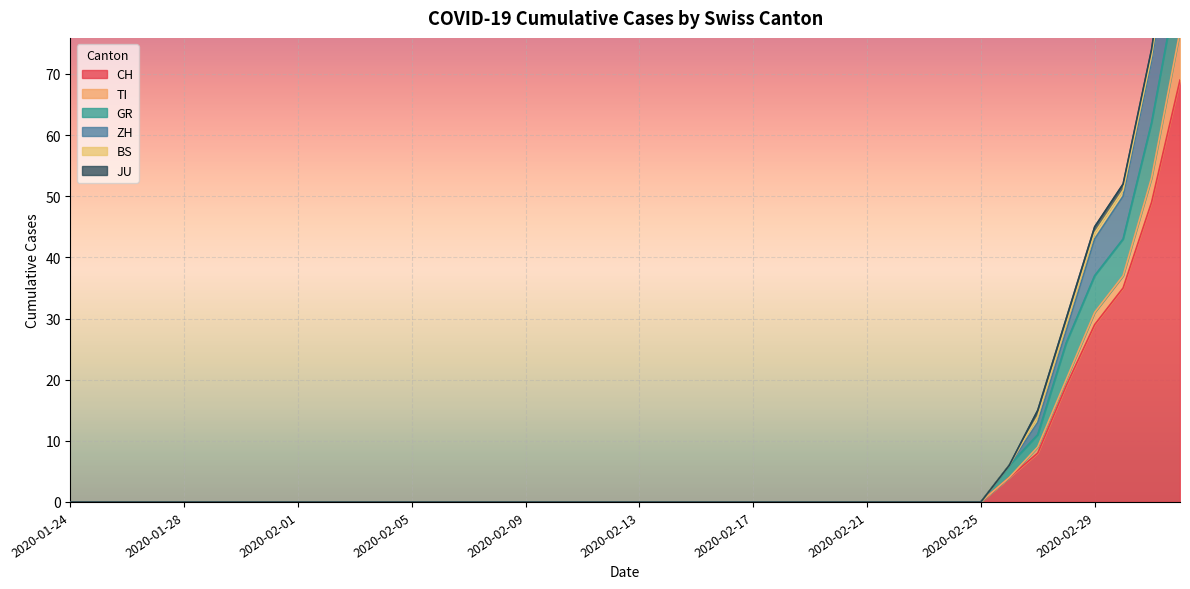

What is the difference between the maximum and minimum values in the GR series?

10